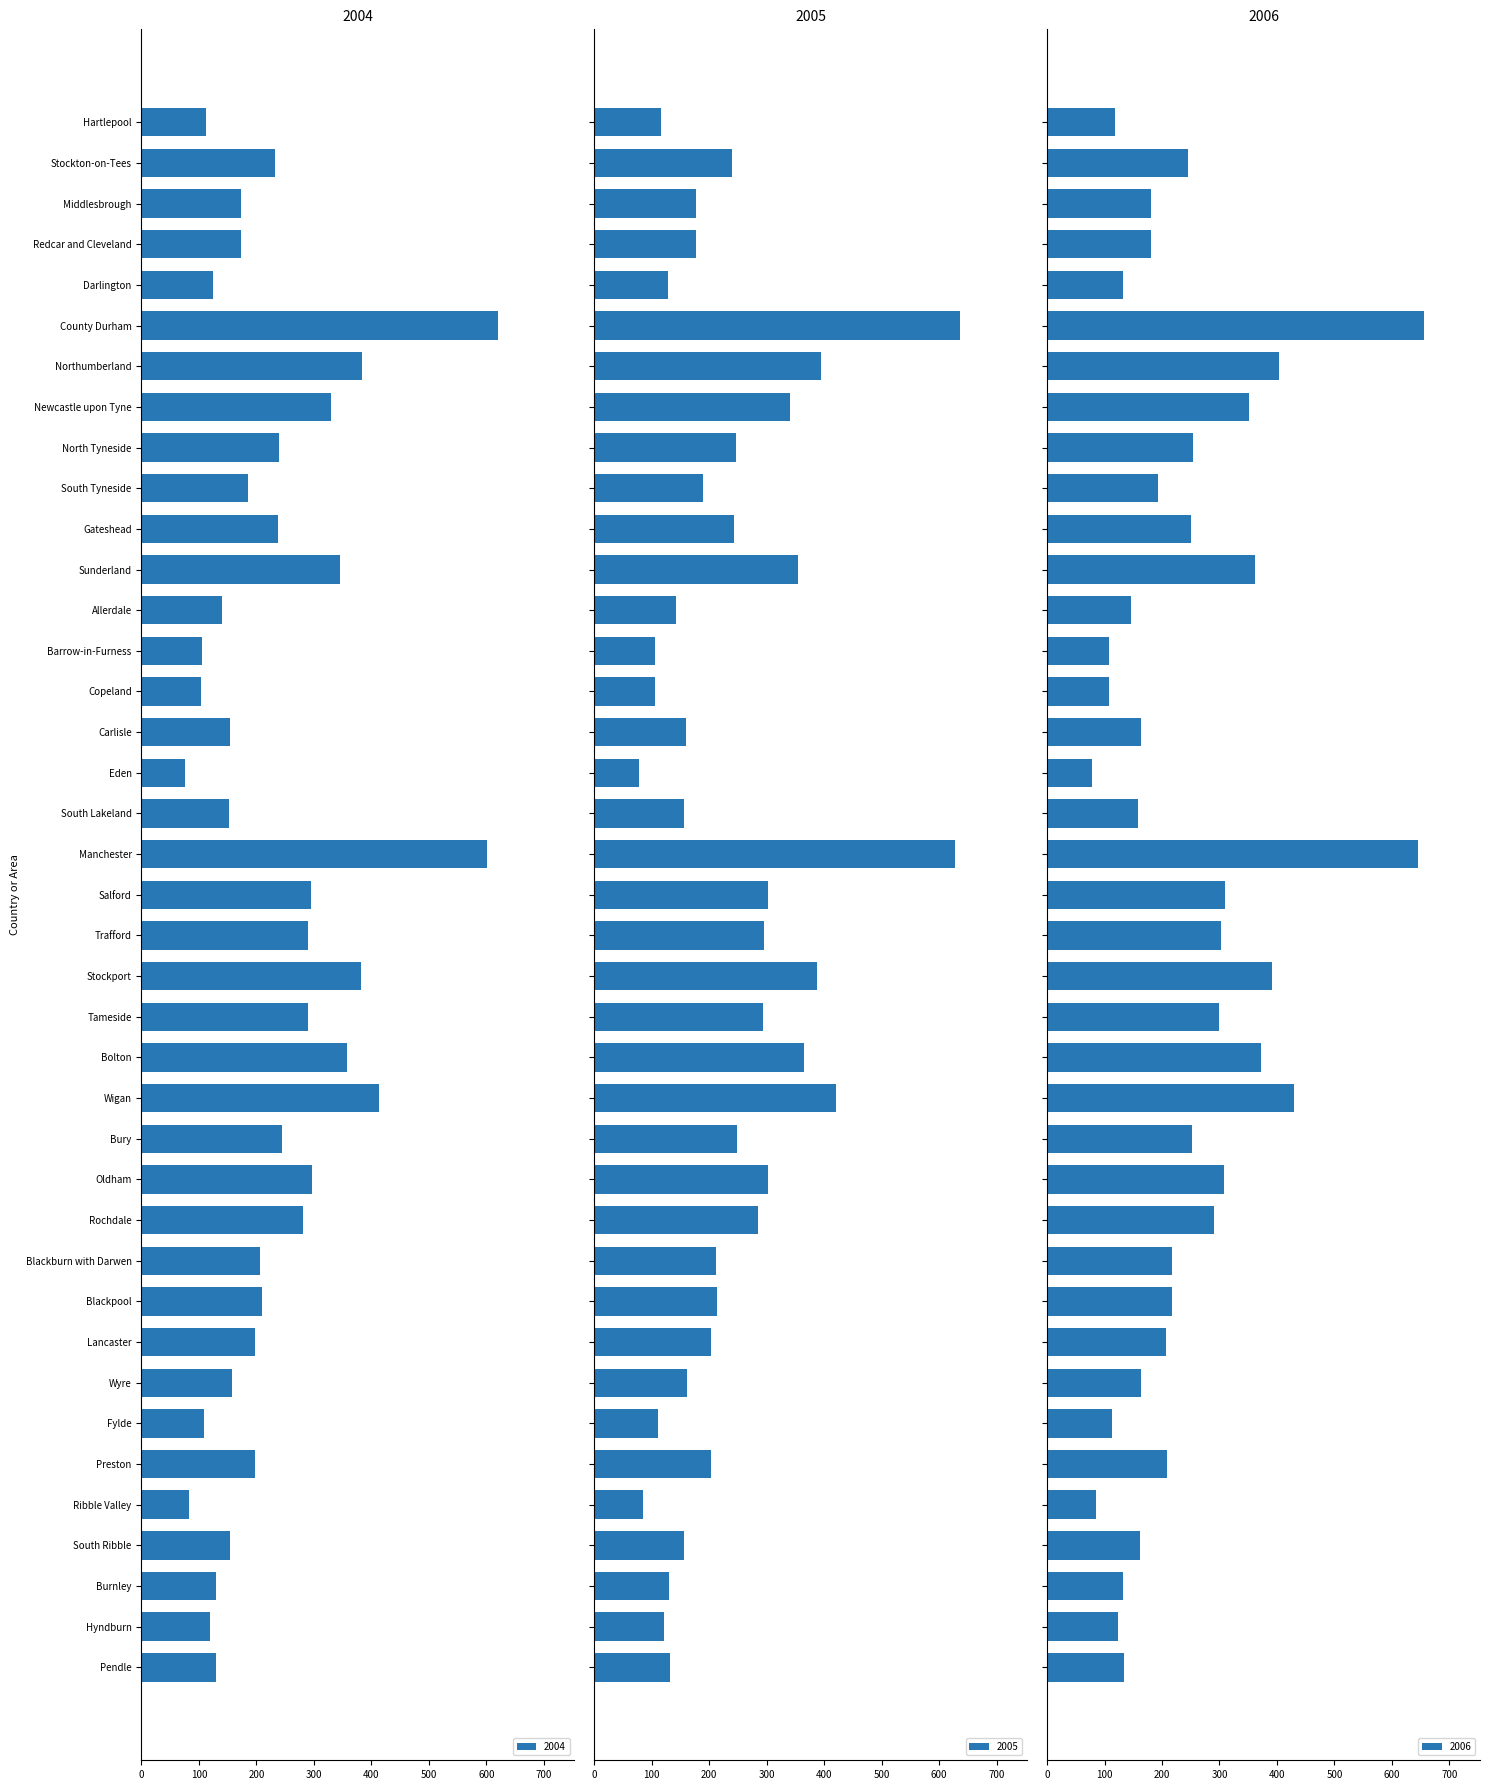

Count the number of data series in this chart.

3